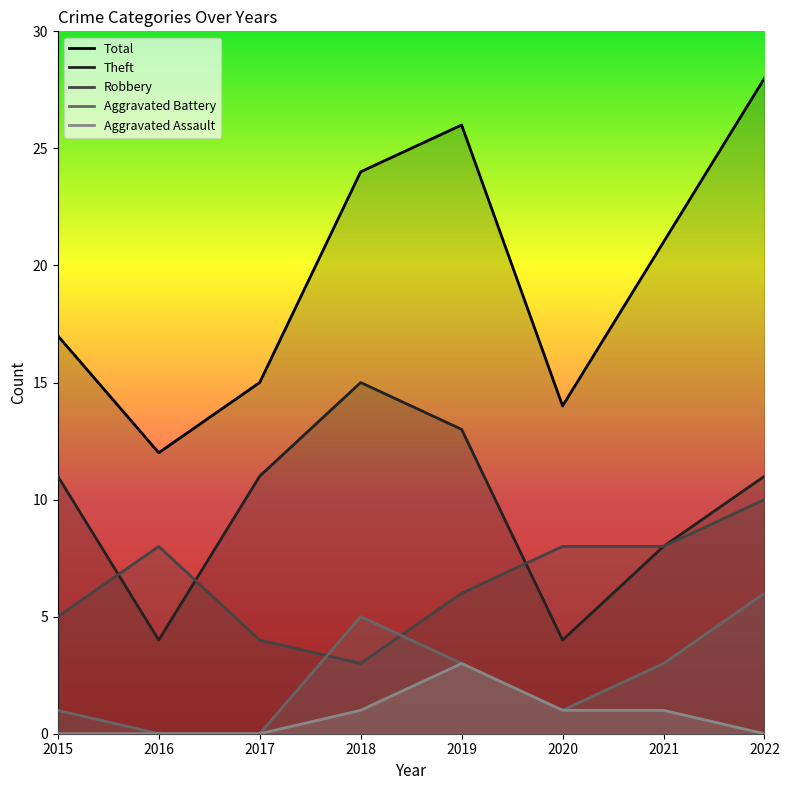

Between 2015 and 2016, which series saw the biggest shift?

Theft